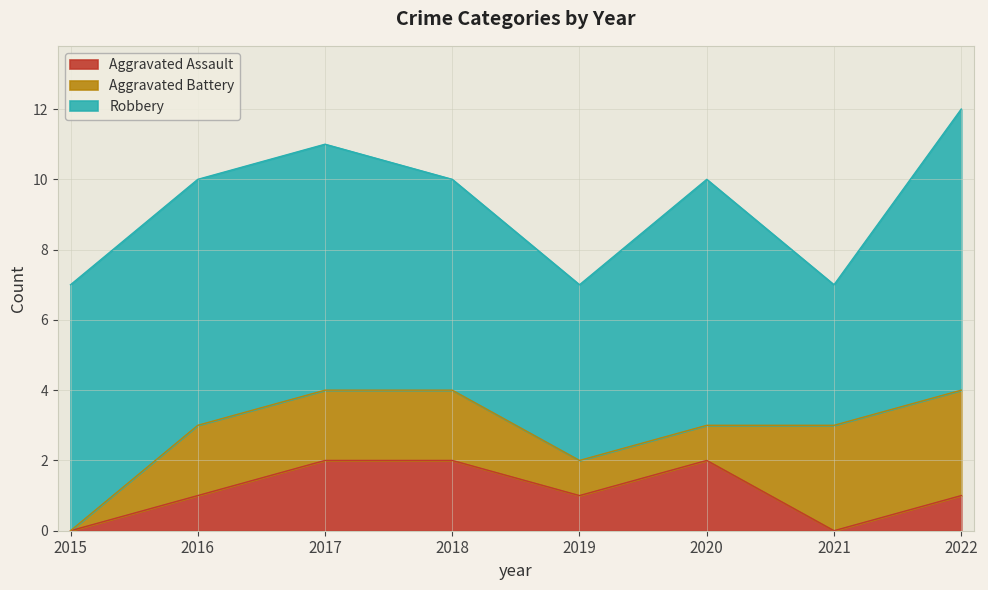

The value of Robbery at 2015 is 7. True or false?

True